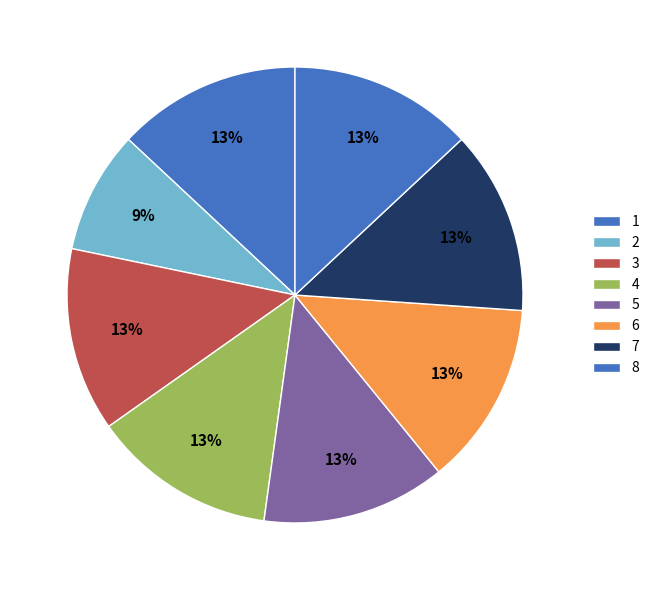

How many slices are in this pie chart?

8